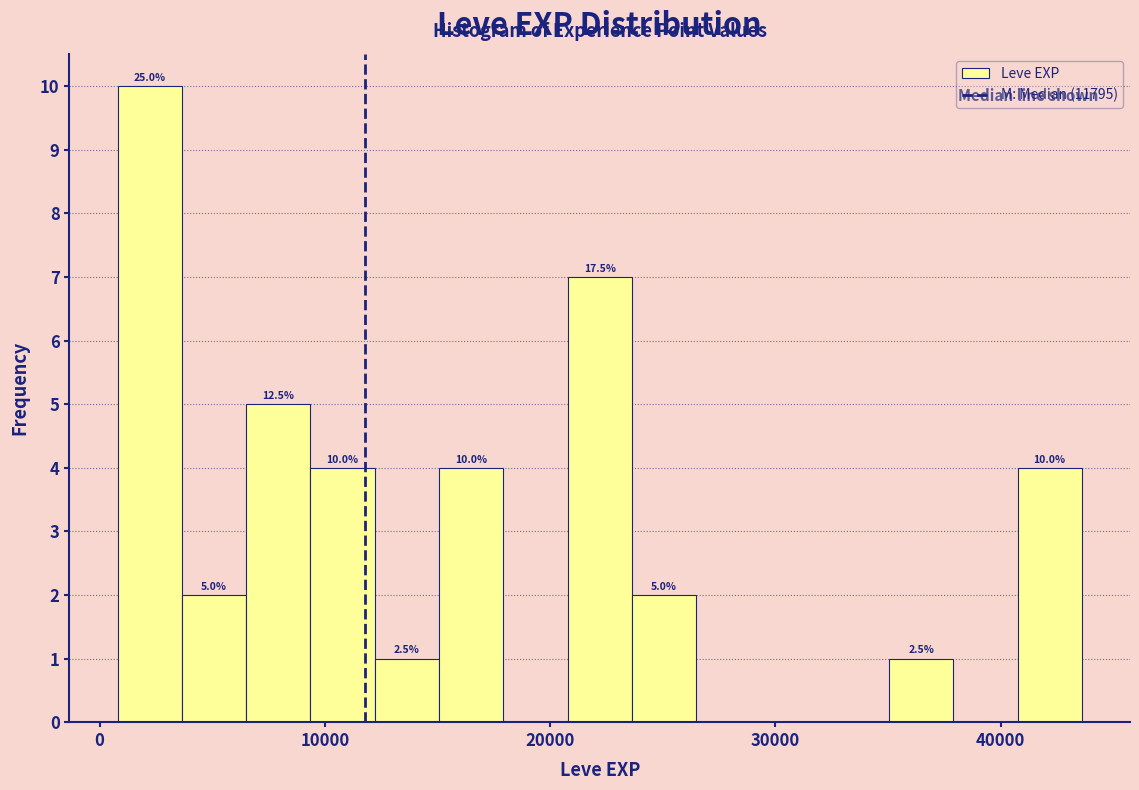

Read against the x-axis, roughly where is the centre of the tallest bar?

2000